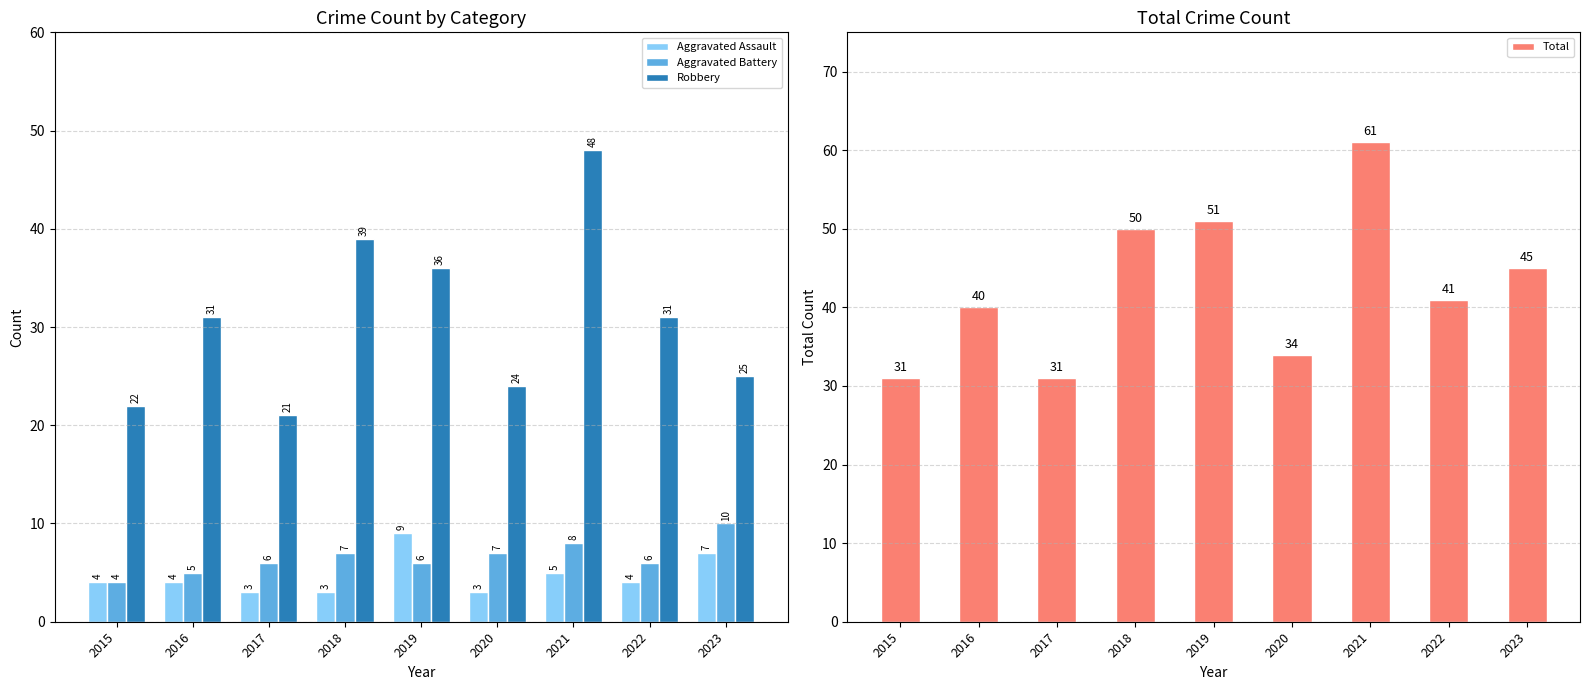

Reading left to right, what are all the values shown in this chart?

Aggravated Assault: 2015=4	2016=4	2017=3	2018=3	2019=9	2020=3	2021=5	2022=4	2023=7
Aggravated Battery: 2015=4	2016=5	2017=6	2018=7	2019=6	2020=7	2021=8	2022=6	2023=10
Robbery: 2015=22	2016=31	2017=21	2018=39	2019=36	2020=24	2021=48	2022=31	2023=25
Total: 2015=31	2016=40	2017=31	2018=50	2019=51	2020=34	2021=61	2022=41	2023=45